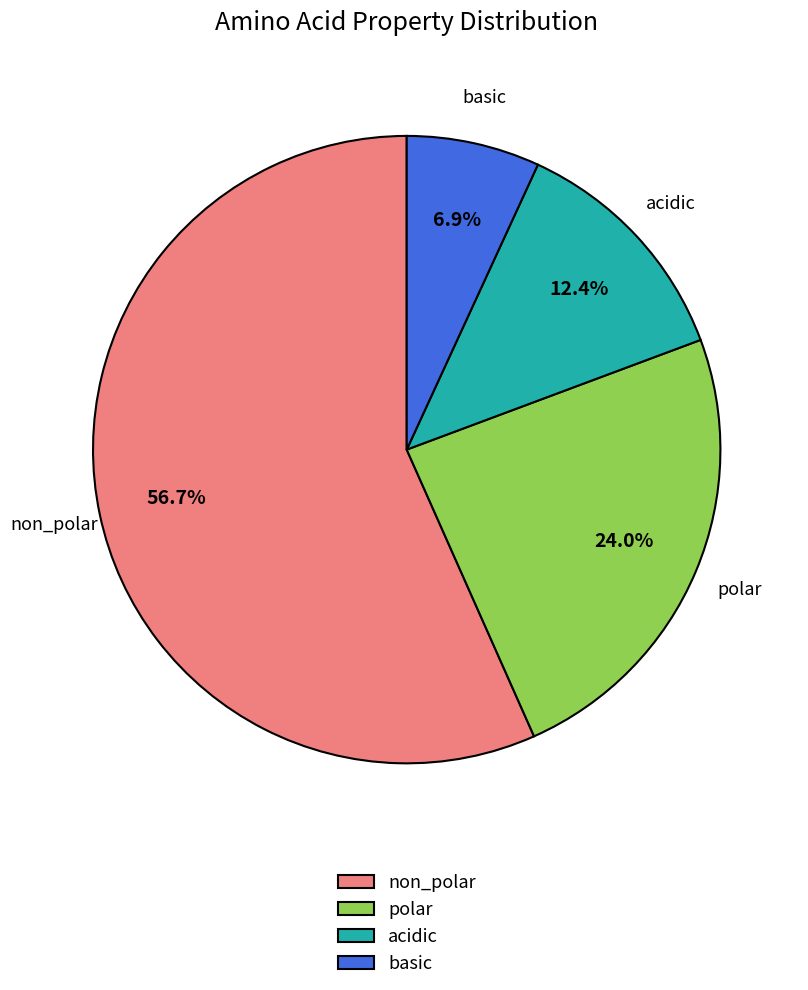

To the nearest percent, what percentage of the pie is acidic?

12%